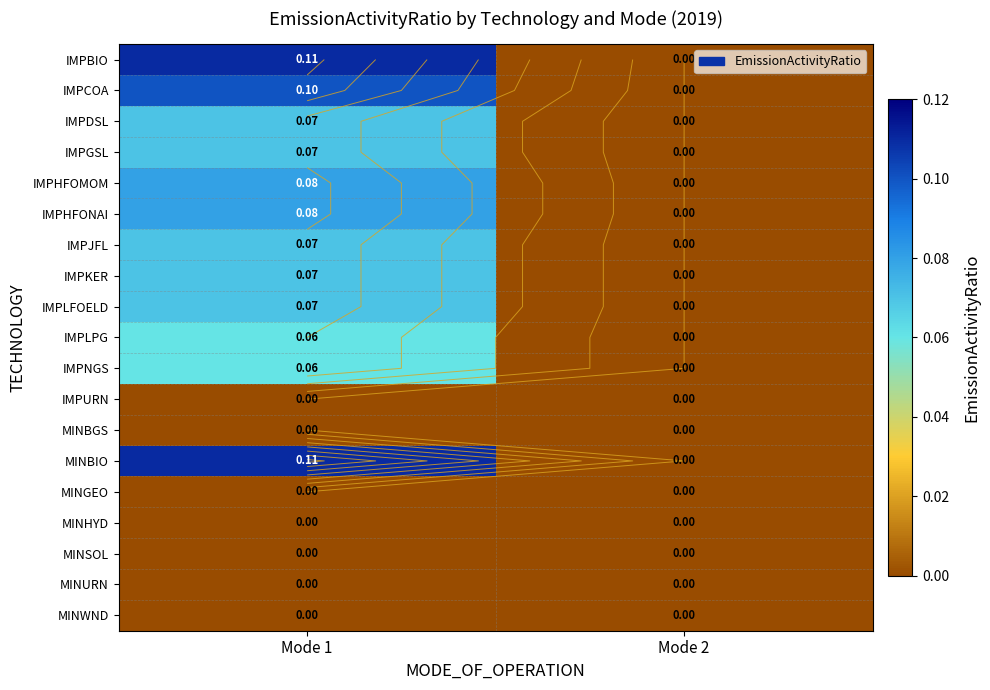

Rank the series at Mode 1 from lowest to highest value.

IMPURN, MINBGS, MINGEO, MINHYD, MINSOL, MINURN, MINWND, IMPLPG, IMPNGS, IMPDSL, IMPGSL, IMPJFL, IMPKER, IMPLFOELD, IMPHFOMOM, IMPHFONAI, IMPCOA, IMPBIO, MINBIO